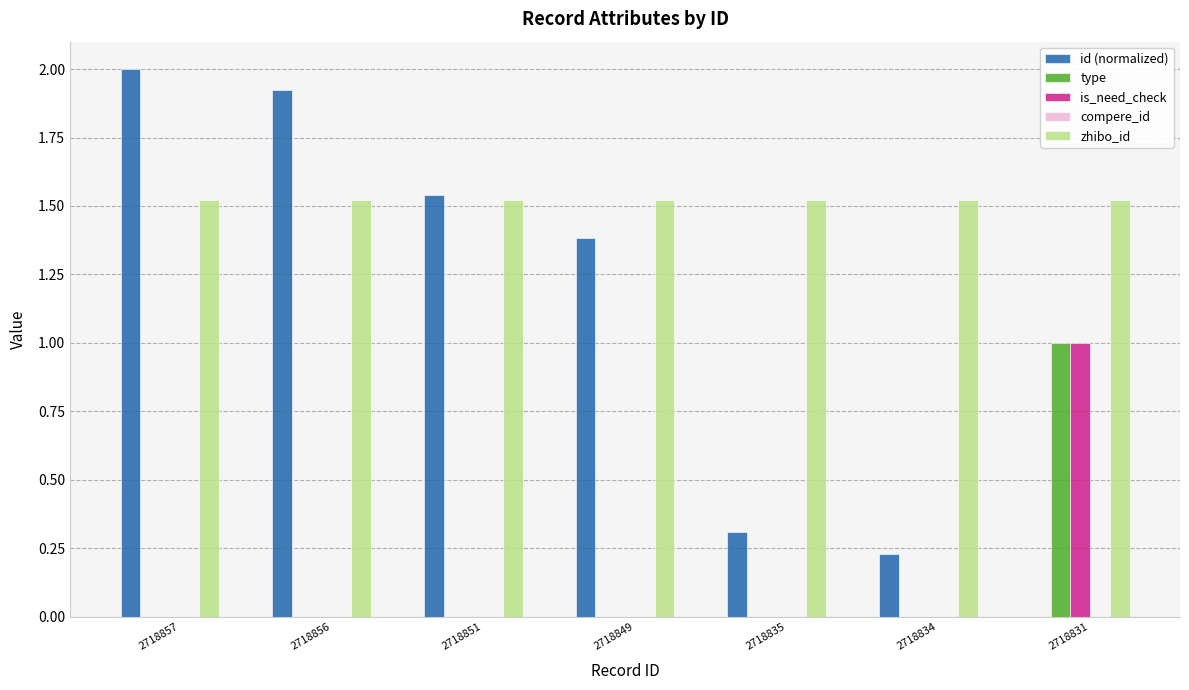

Which series has the largest total across all categories?

zhibo_id